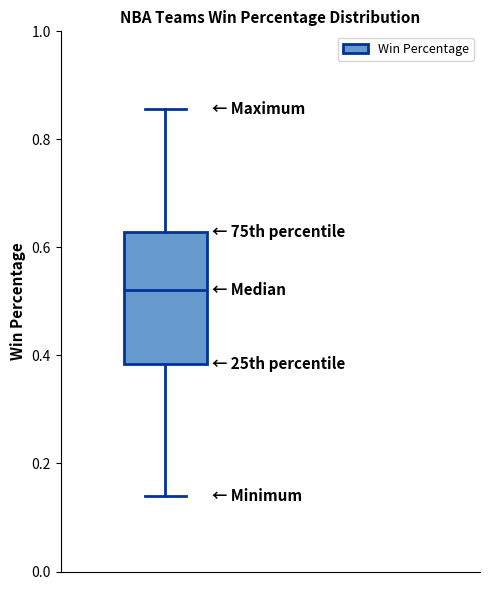

Transcribe this box plot: give where the median line is, the range the box spans, and where the two whiskers end, as read against the y-axis. The values are not printed on the chart, so give them approximately, as read against the axis.

median 0.52, box 0.38 to 0.62, whiskers 0.14 to 0.86